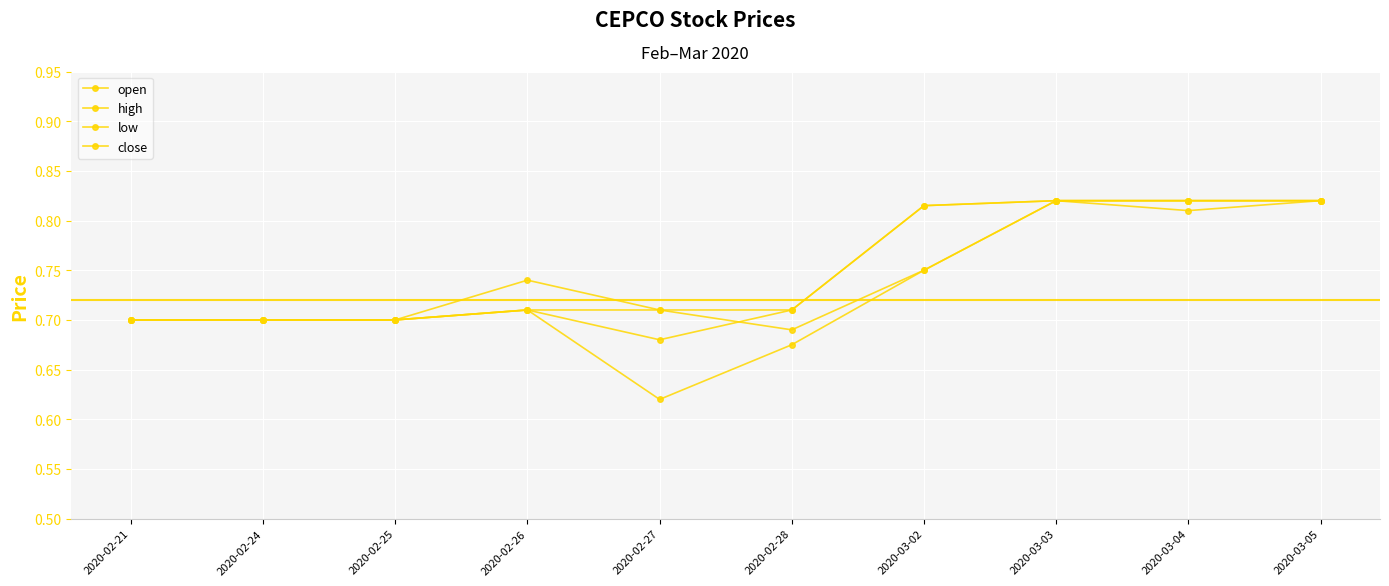

Count the number of data series in this chart.

4